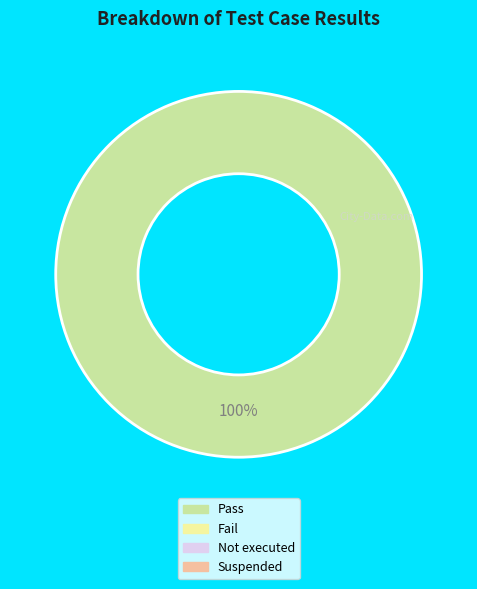

Is there any slice that represents more than half of the pie?

Yes